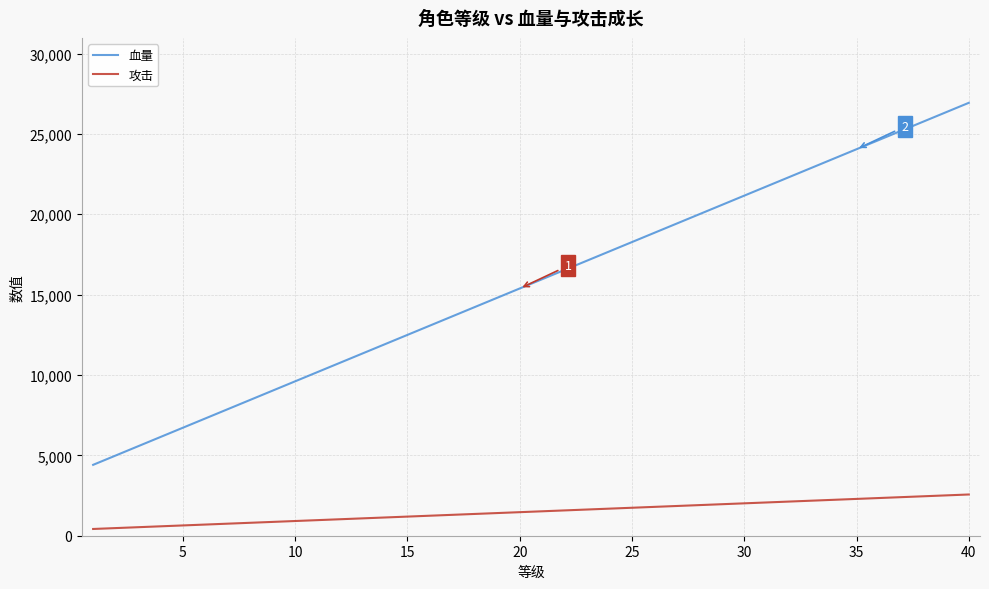

What is the difference between the maximum and minimum values in the 攻击 series?

2145.0